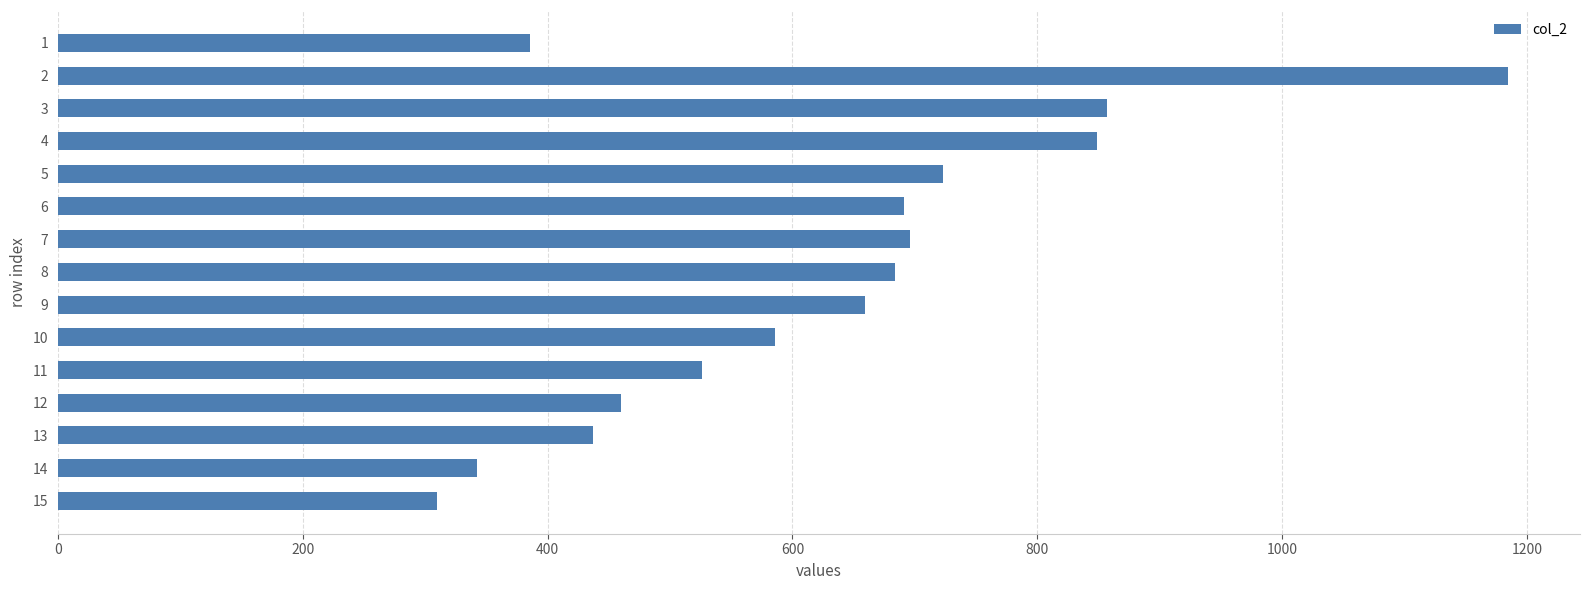

What value does the data have at 10, to the nearest 50?

600